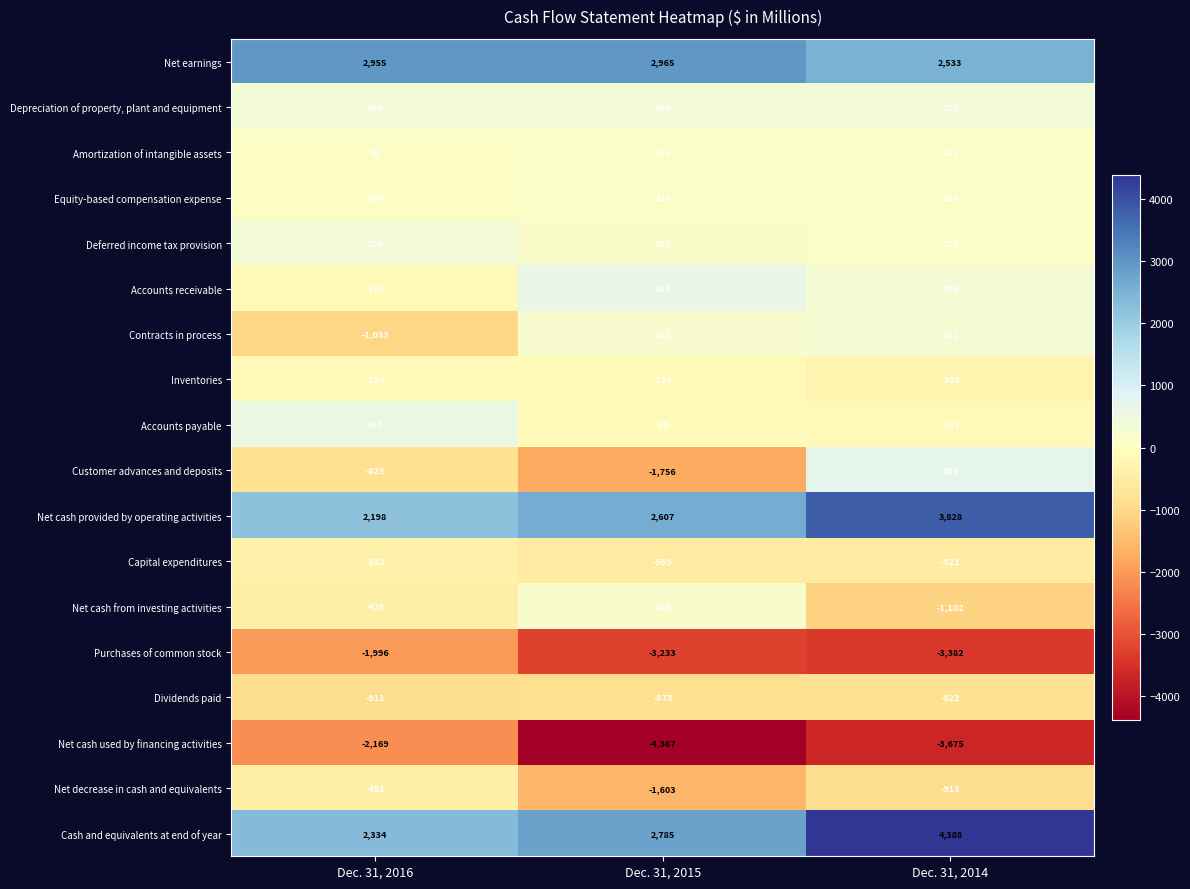

Where is Accounts receivable nearest to the value 221?

Dec. 31, 2014